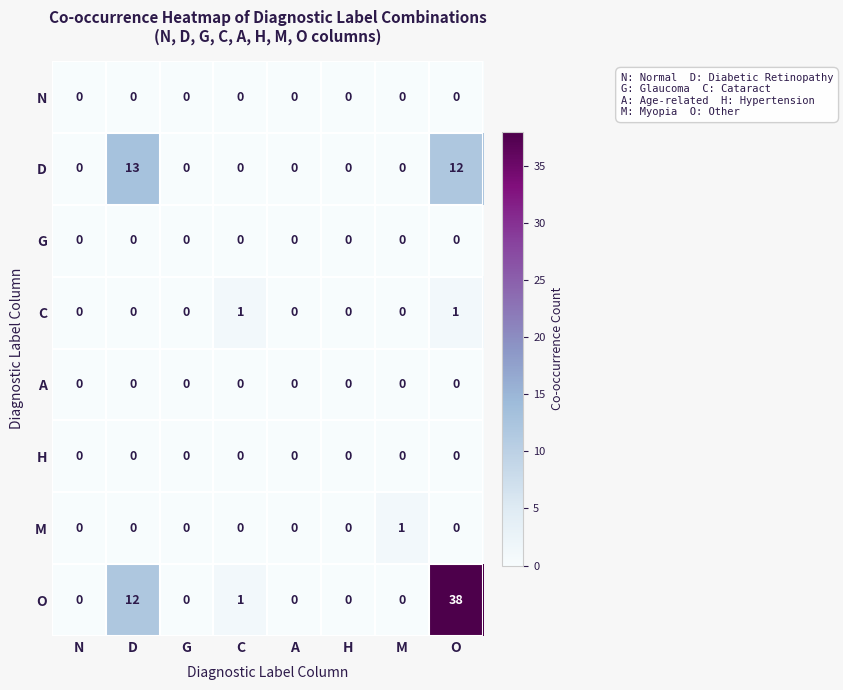

True or false: A has a value of 0 at O.

True